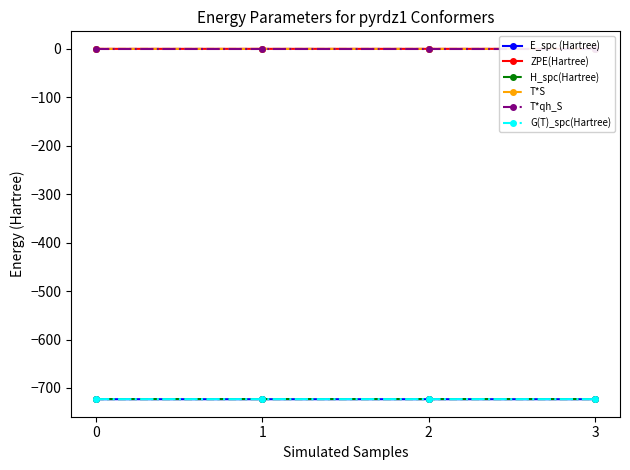

List the series in order of their peak value, lowest first.

E_spc (Hartree), G(T)_spc(Hartree), H_spc(Hartree), T*qh_S, T*S, ZPE(Hartree)